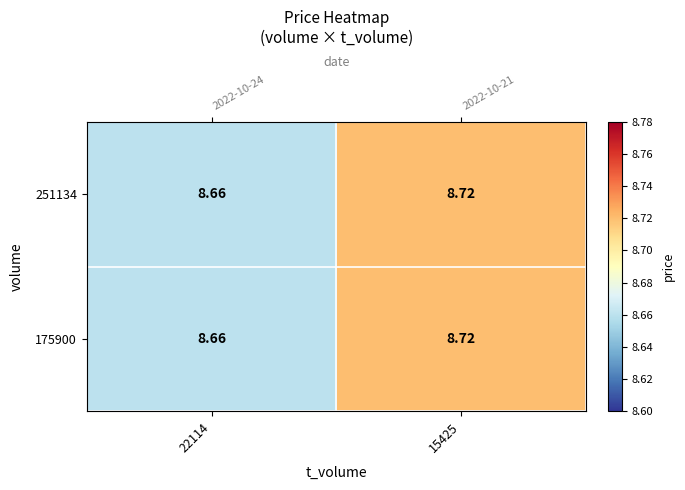

At 22114, list the series in order from smallest to largest.

251134, 175900